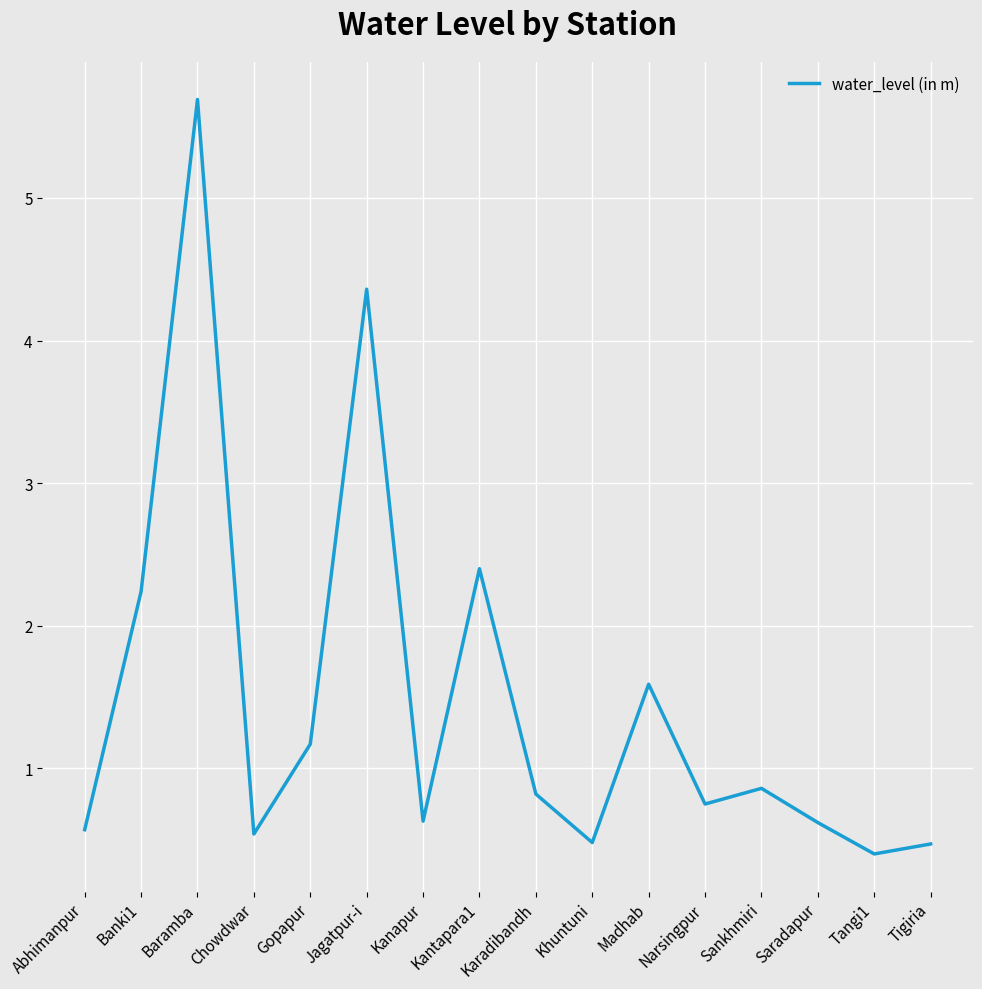

What is the sum of the values at Tigiria and Gopapur?

1.6